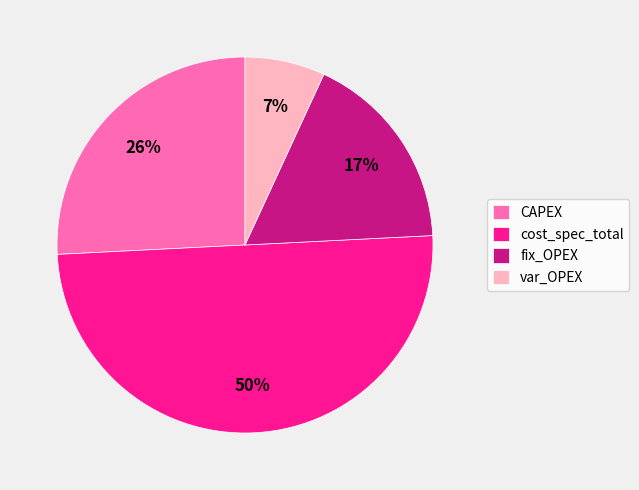

Is var_OPEX the majority of the pie?

No